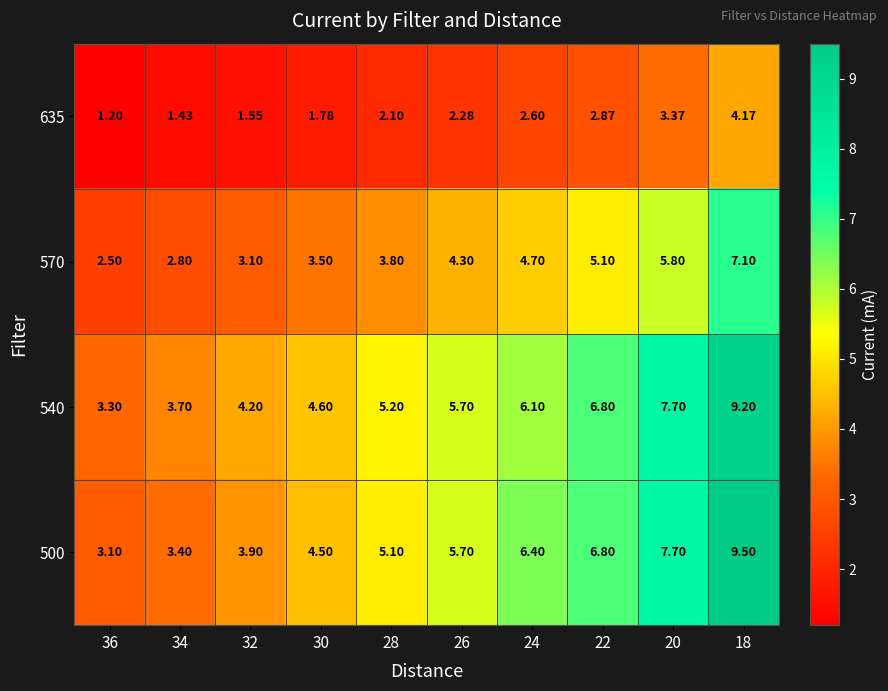

Is the value of 500 at 32 greater than the value of 570 at 32?

Yes